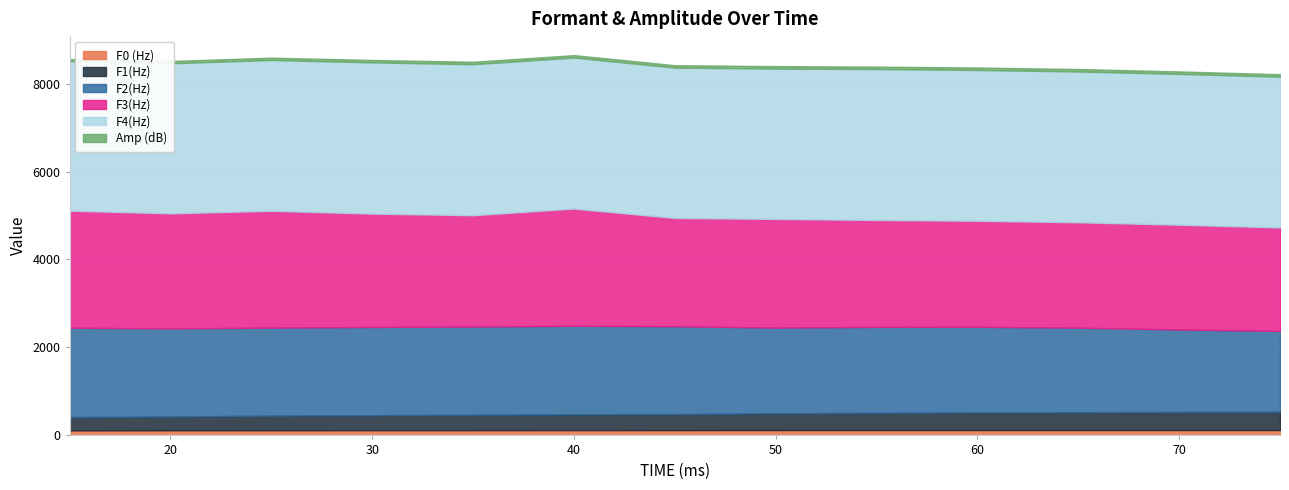

Where is Amp (dB) nearest to the value 53?

25